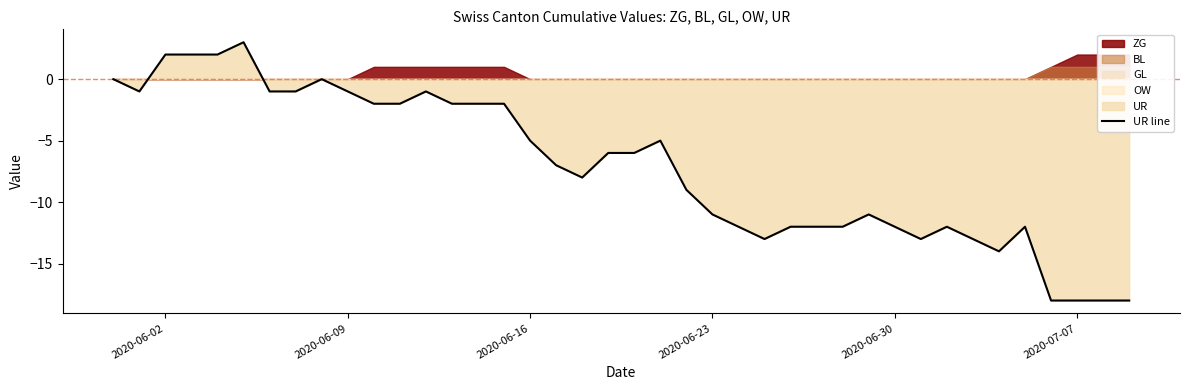

What is the lowest value of the UR line series?

-18